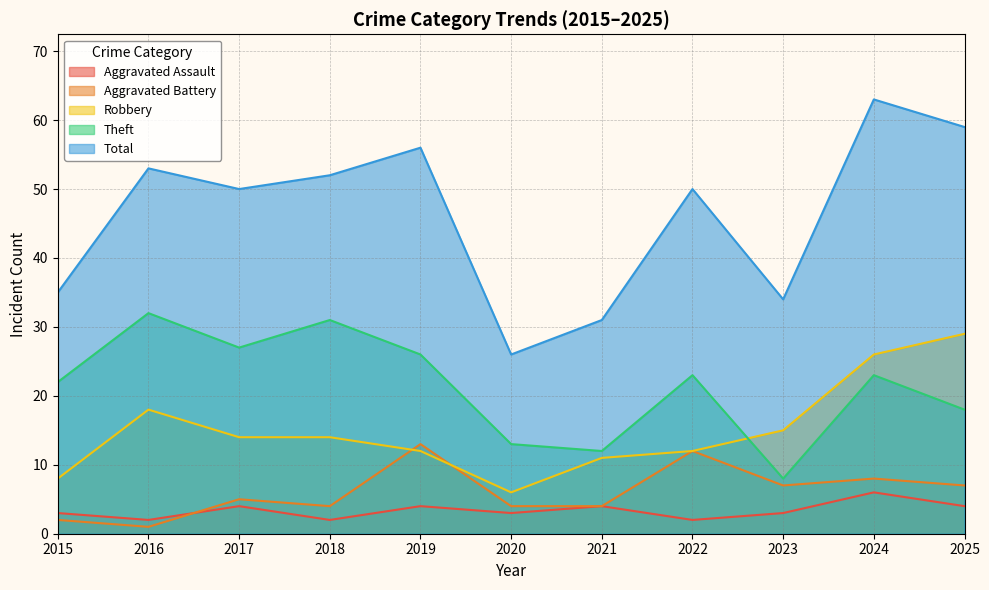

True or false: Aggravated Assault has more than 0 points higher than both neighbors.

True